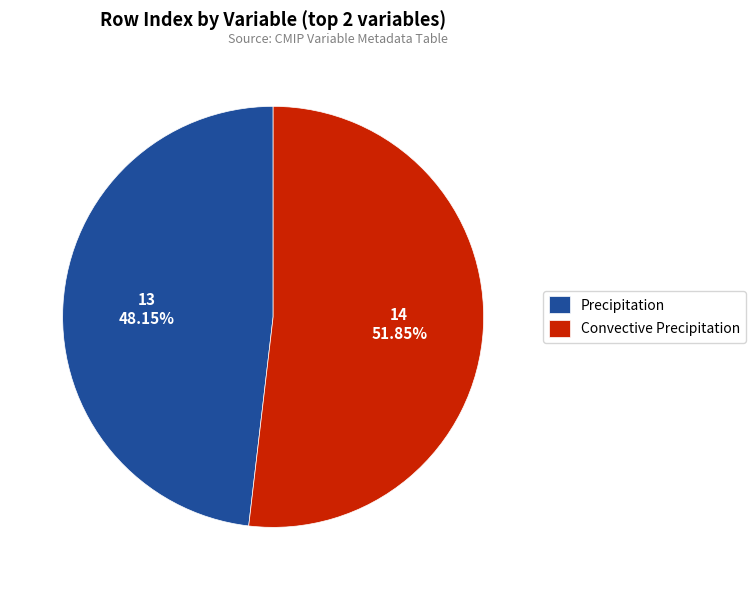

What portion of the pie excludes Precipitation?

51.9%